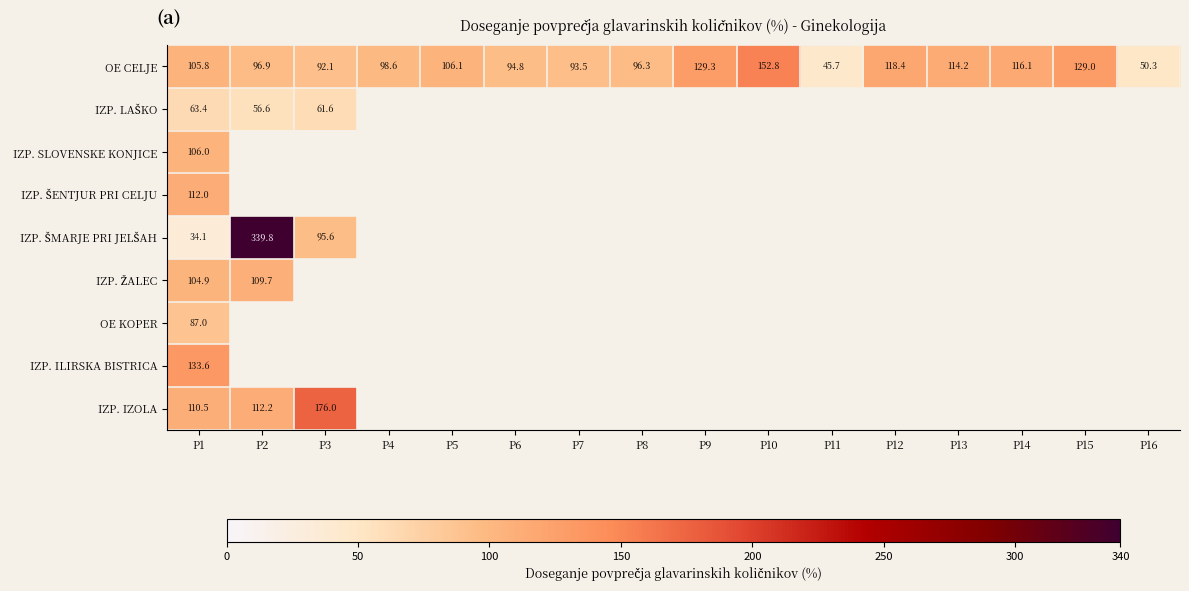

The value of OE CELJE at P3 is 92.1. True or false?

True